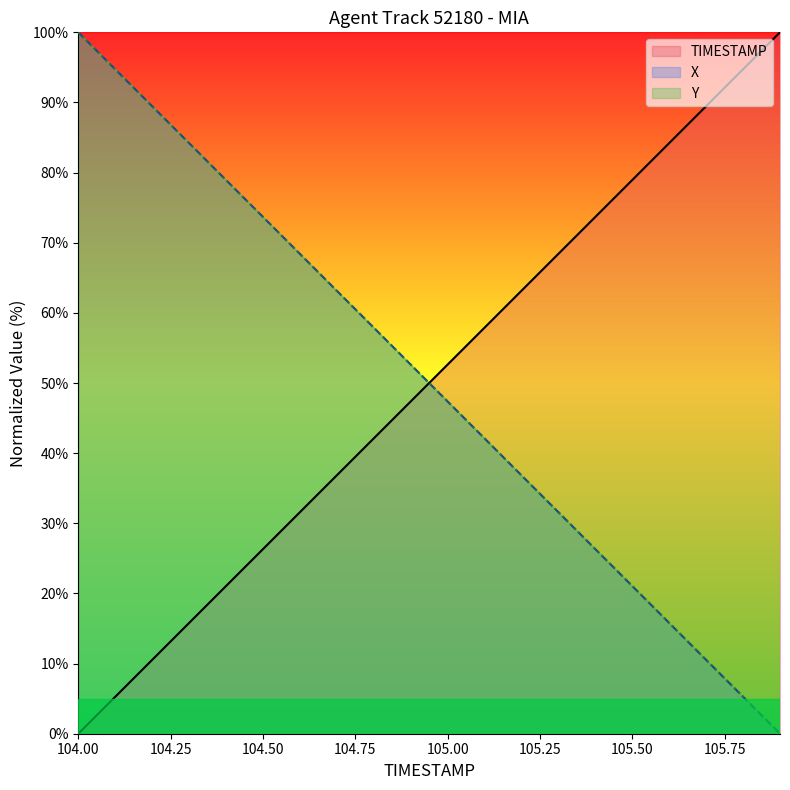

What position from the right is 104.9?

11